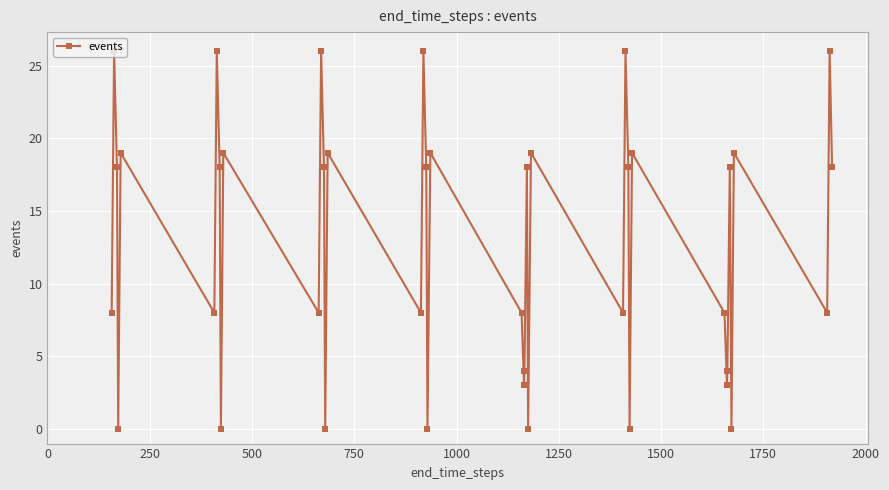

Reading left to right, list all the values displayed in this chart.

8	26	18	0	19	8	26	18	0	19	8	26	18	0	19	8	26	18	0	19	8	3	4	18	0	19	8	26	18	0	19	8	3	4	18	0	19	8	26	18